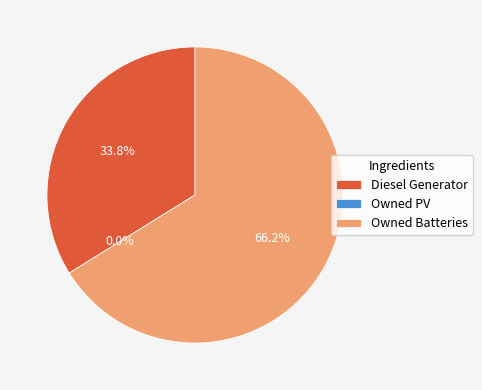

Rank the categories by value from highest to lowest.

Owned Batteries, Diesel Generator, Owned PV